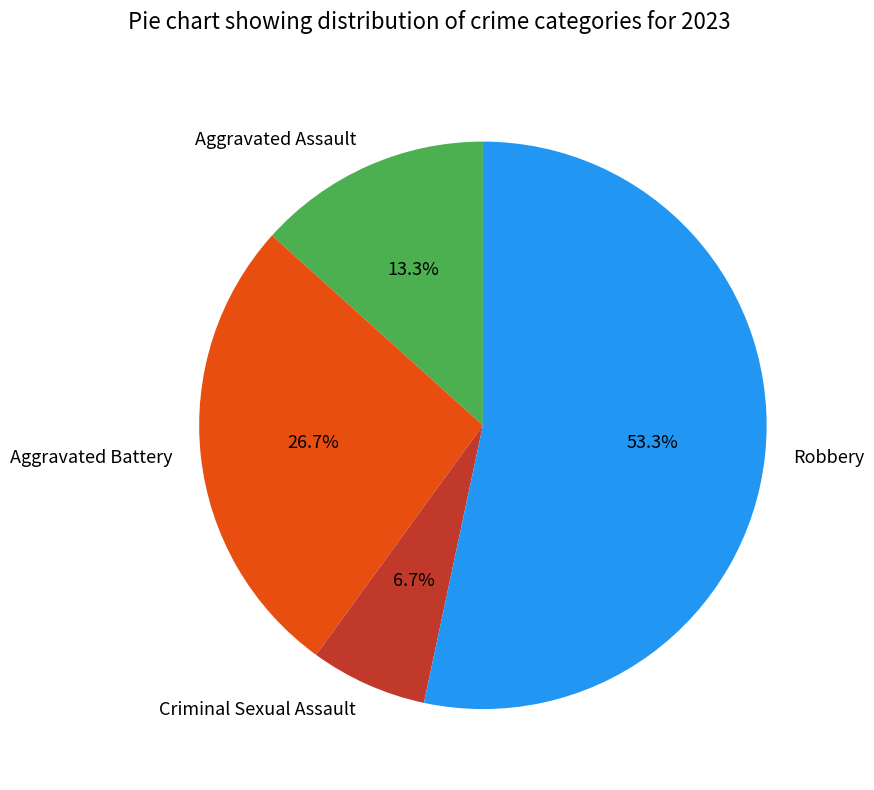

What is the ratio of the value at Criminal Sexual Assault to the value at Aggravated Assault?

0.5